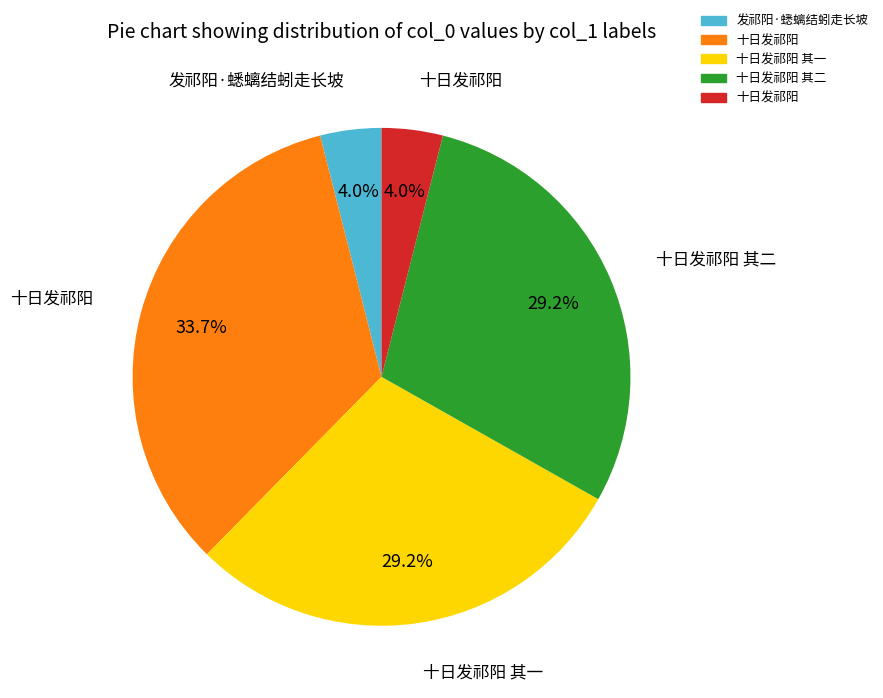

Is there any slice that represents more than half of the pie?

No